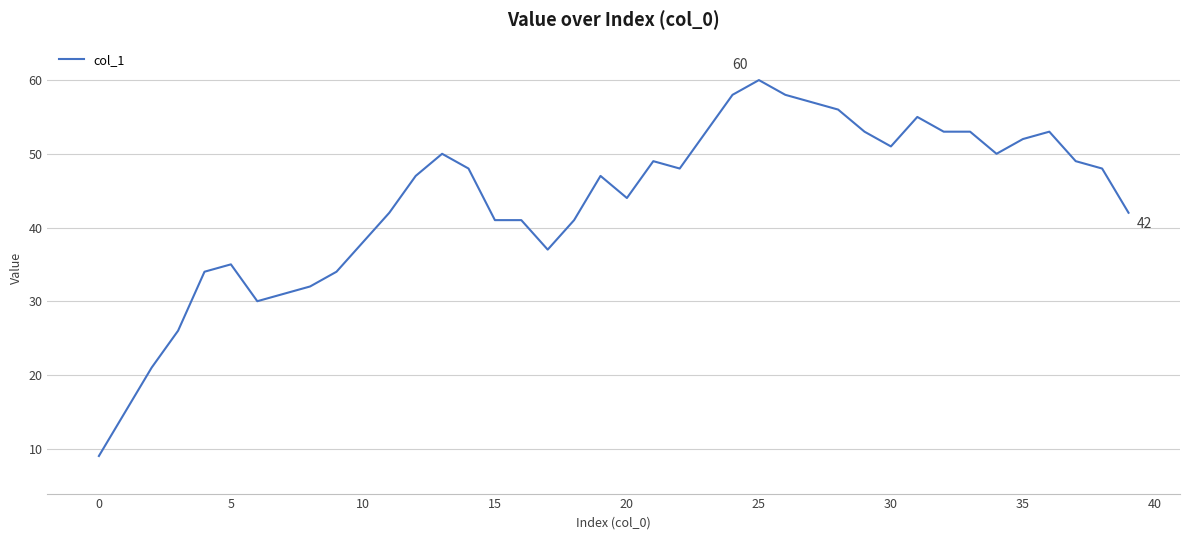

Reading left to right, list all the values displayed in this chart.

9	15	21	26	34	35	30	31	32	34	38	42	47	50	48	41	41	37	41	47	44	49	48	53	58	60	58	57	56	53	51	55	53	53	50	52	53	49	48	42